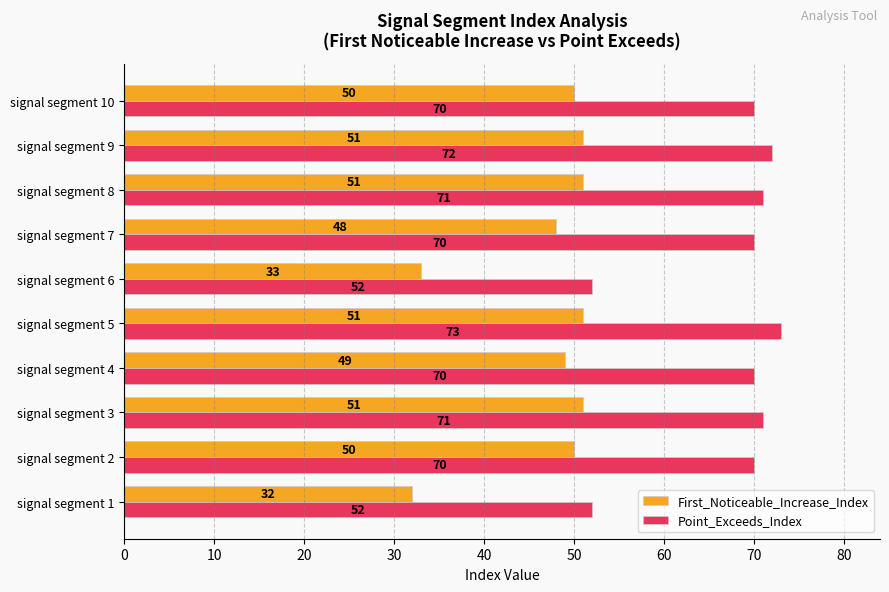

What is the difference between the maximum and minimum values in the First_Noticeable_Increase_Index series?

19